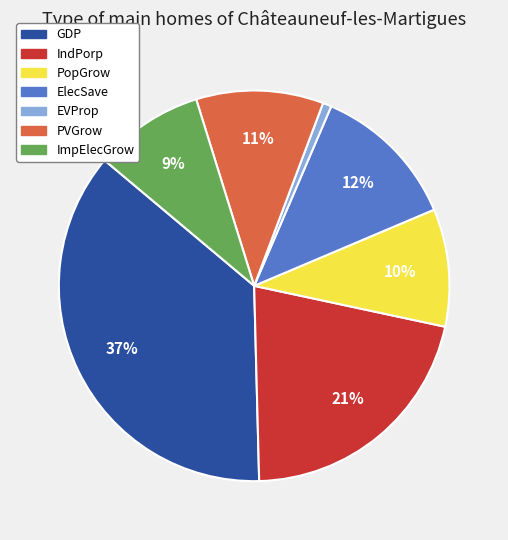

Do EVProp and ImpElecGrow together represent more than half of the pie?

No